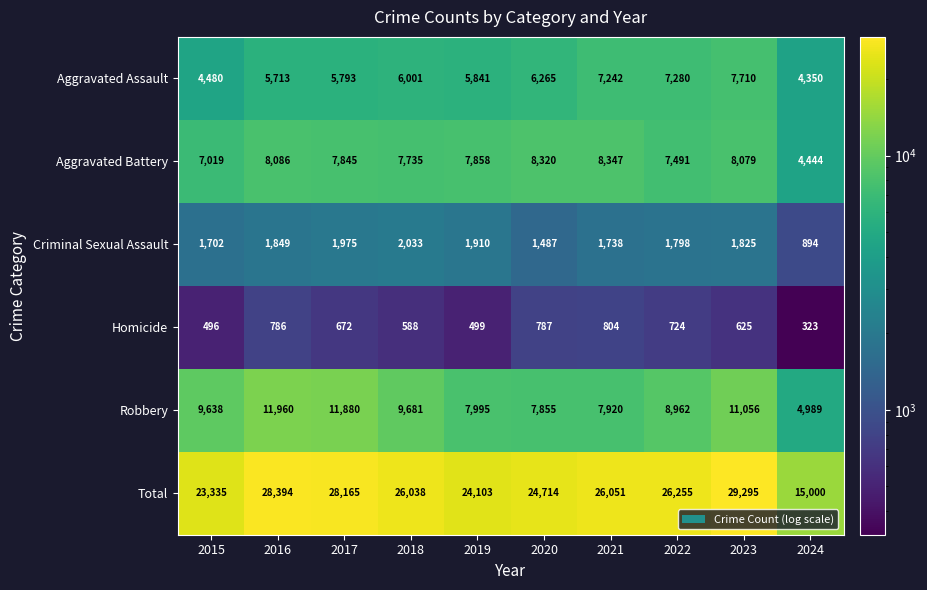

What is the minimum value shown in the chart?

323